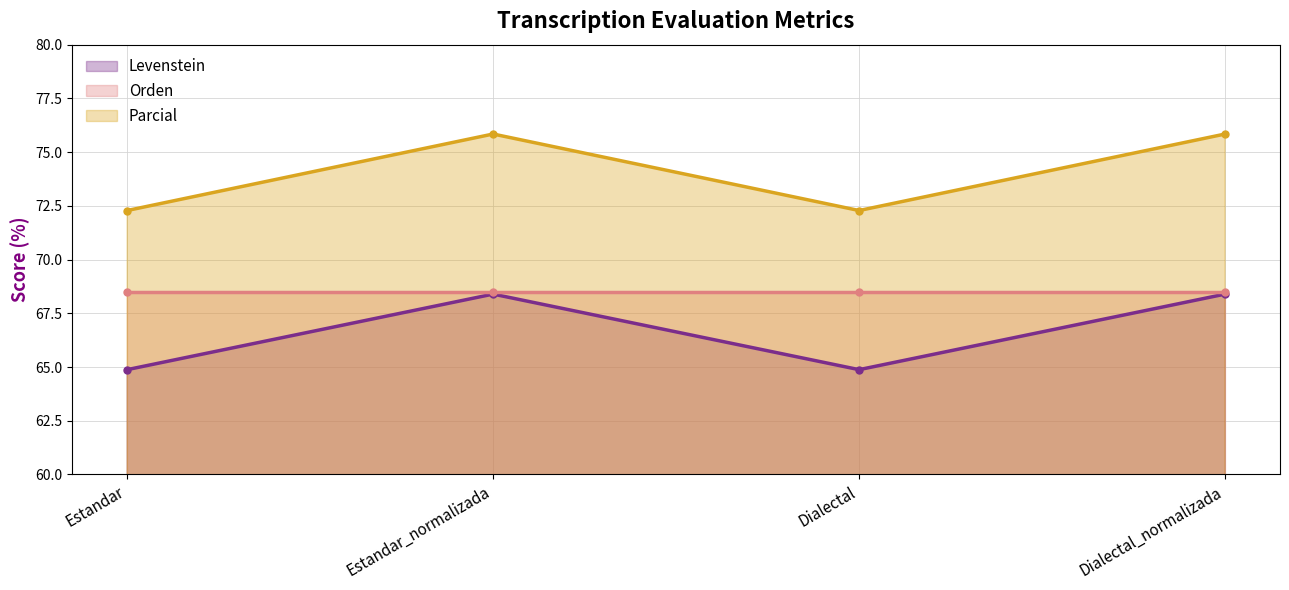

What is the average value of the Parcial series?

74.1